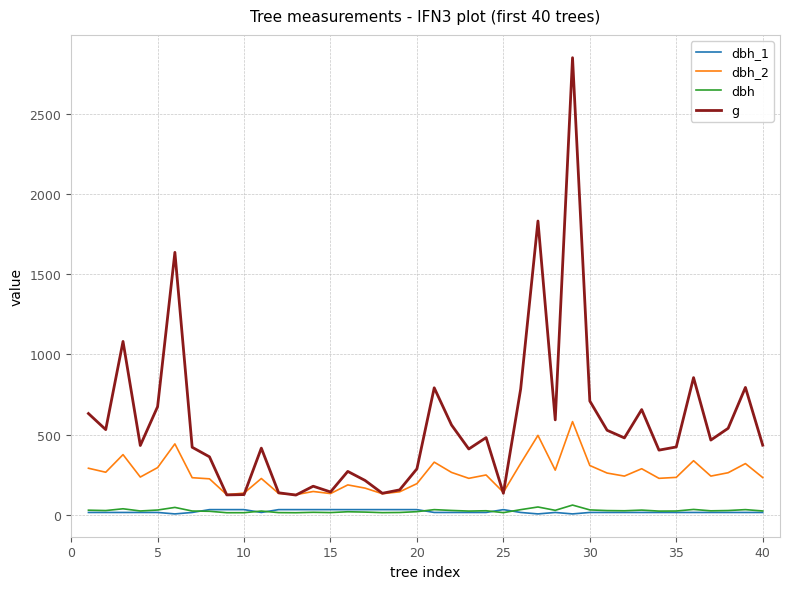

Which series has the largest total across all categories?

g